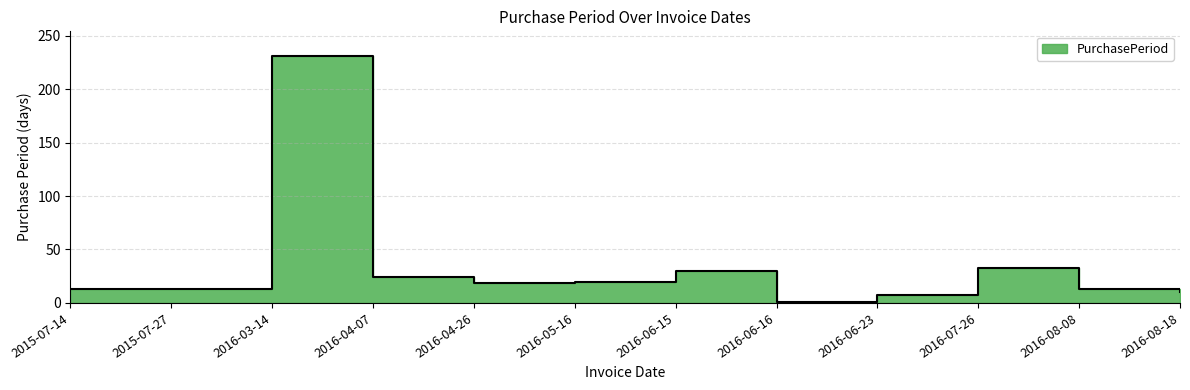

Count the number of data series in this chart.

1